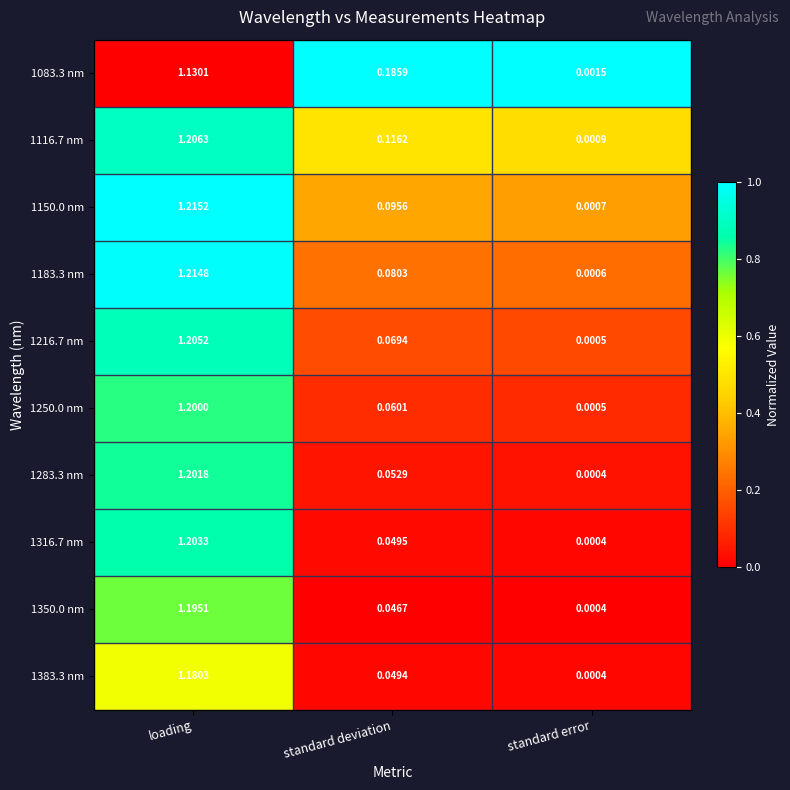

Count the number of categories in the chart.

3